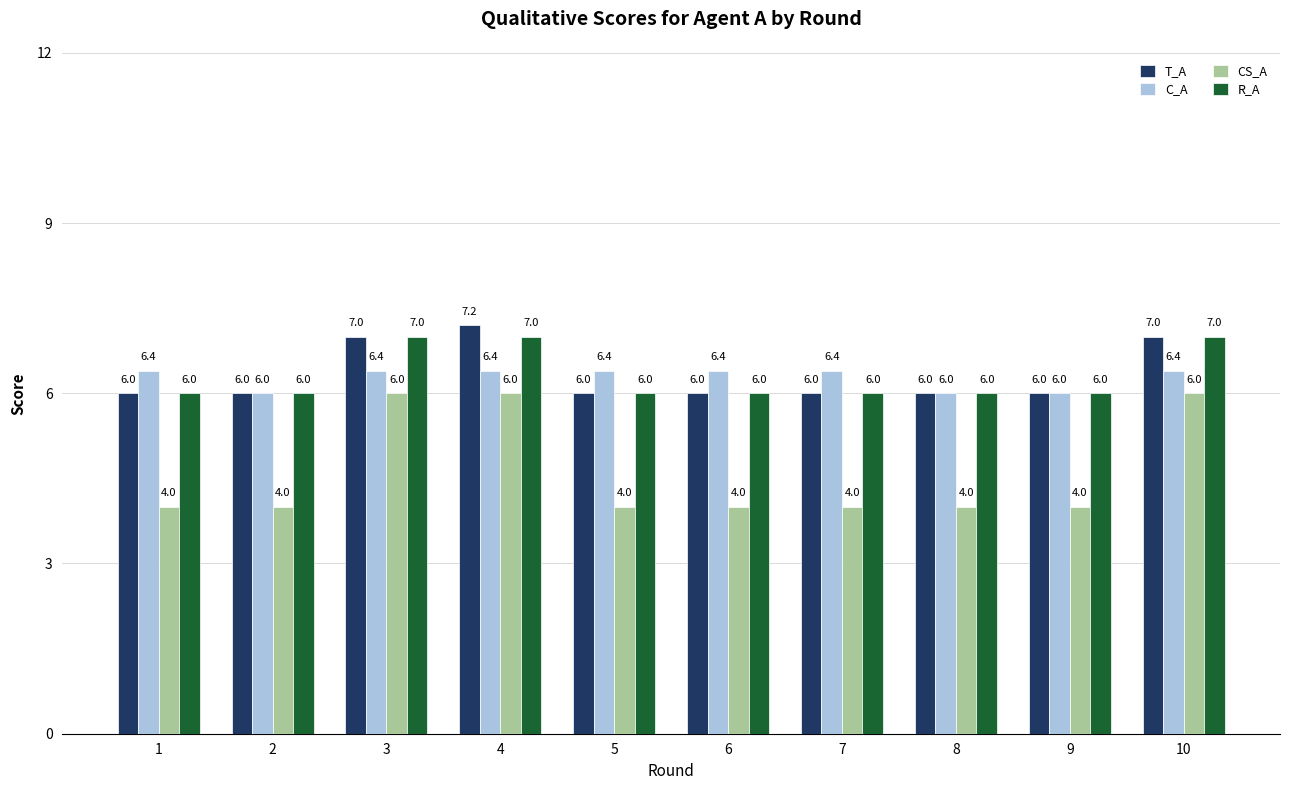

What is the spread (max minus min) of values at 6?

2.4